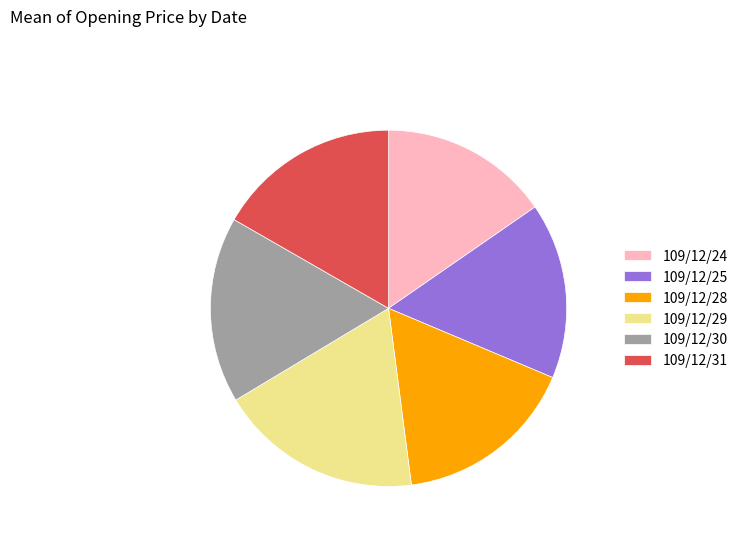

Does 109/12/29 represent more than half of the total?

No